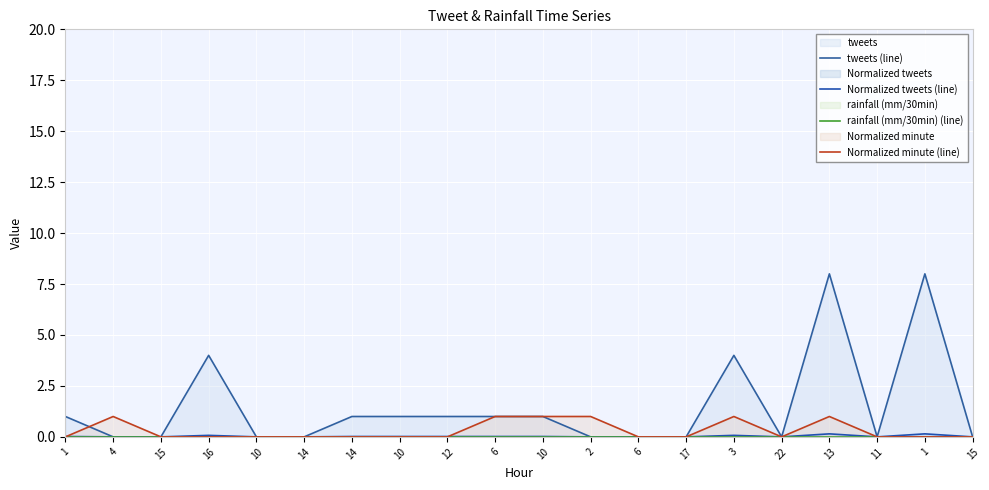

Which series has the widest spread of values?

tweets (line)